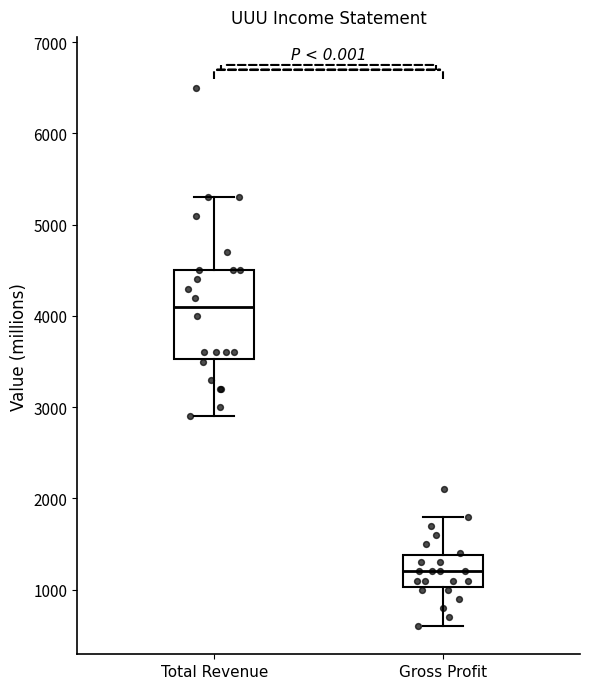

Reading left to right, read every box against the y-axis: the position of its median line, the range the box covers, and the ends of its whiskers. The values are not printed on the chart, so give them approximately, as read against the axis.

Total Revenue: median 4100, box 3500 to 4500, whiskers 2900 to 5300
Gross Profit: median 1200, box 1000 to 1400, whiskers 600 to 1800